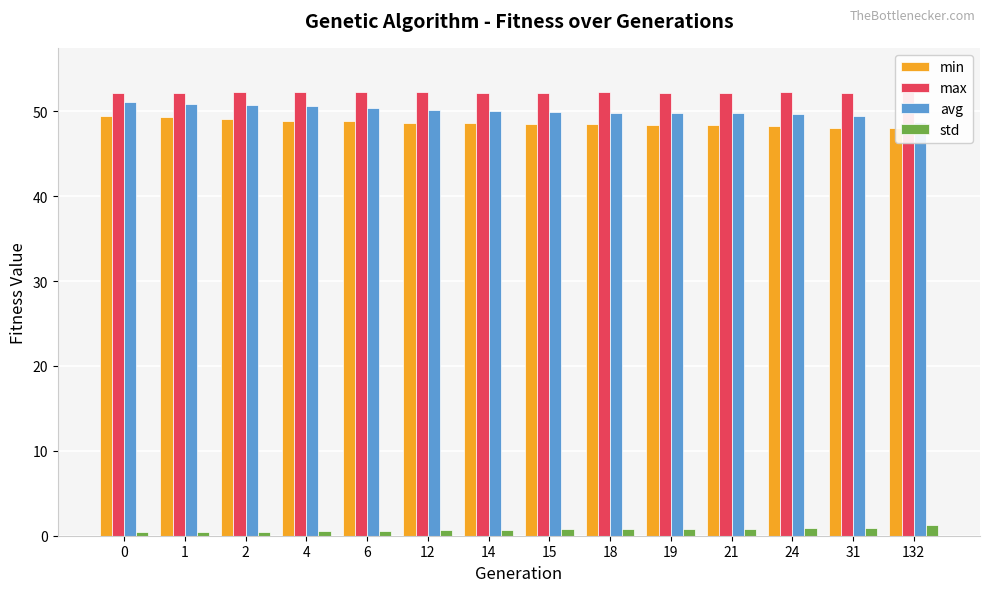

The min series shows 48.5 at 18. True or false?

True